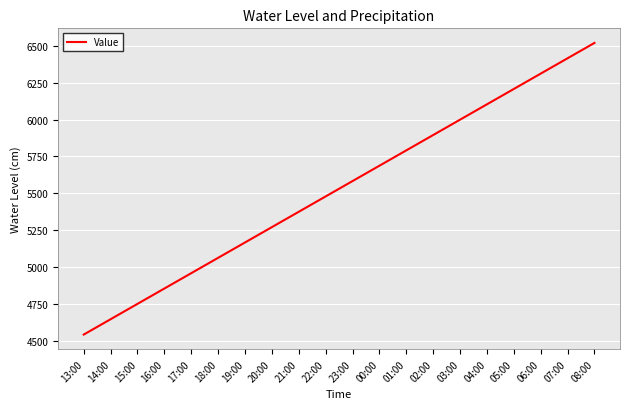

The chart shows a value of 5791 at 01:00. True or false?

True